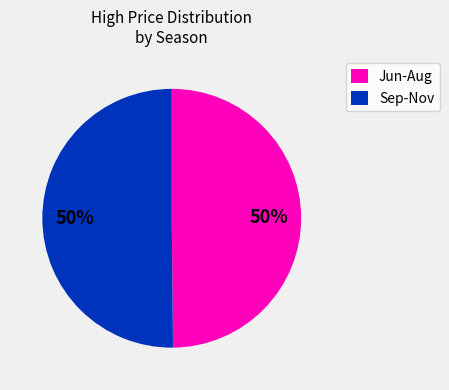

To the nearest percent, what percentage of the pie is Jun-Aug?

50%